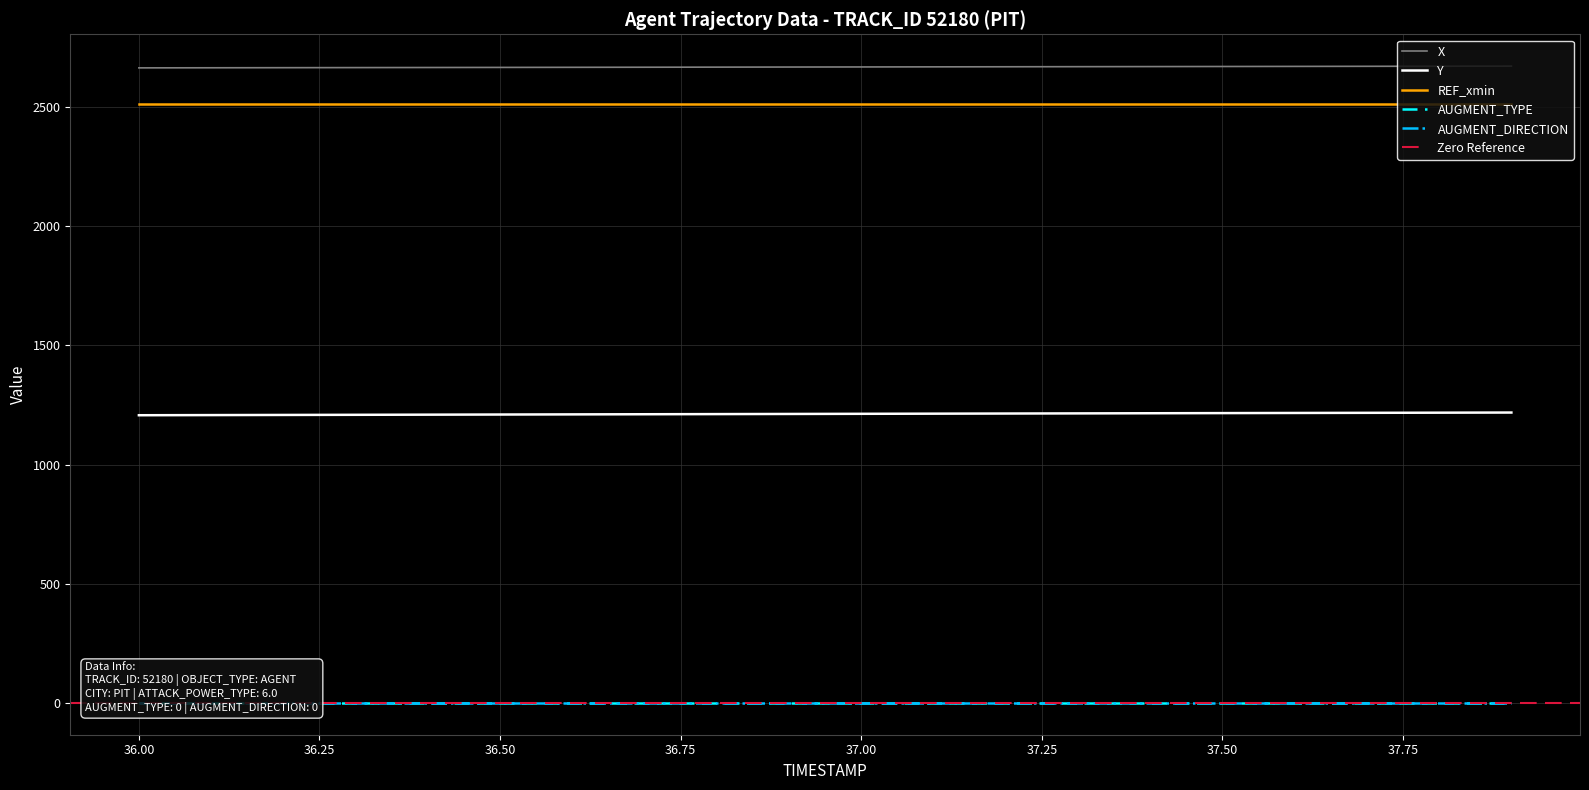

How many values in the Y series exceed 1212?

11